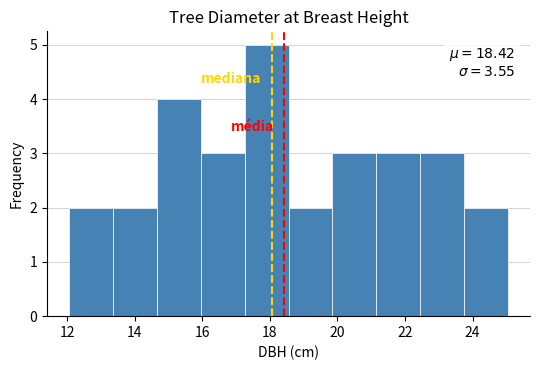

Over which range of the x-axis is the bar tallest?

17.25 to 18.55